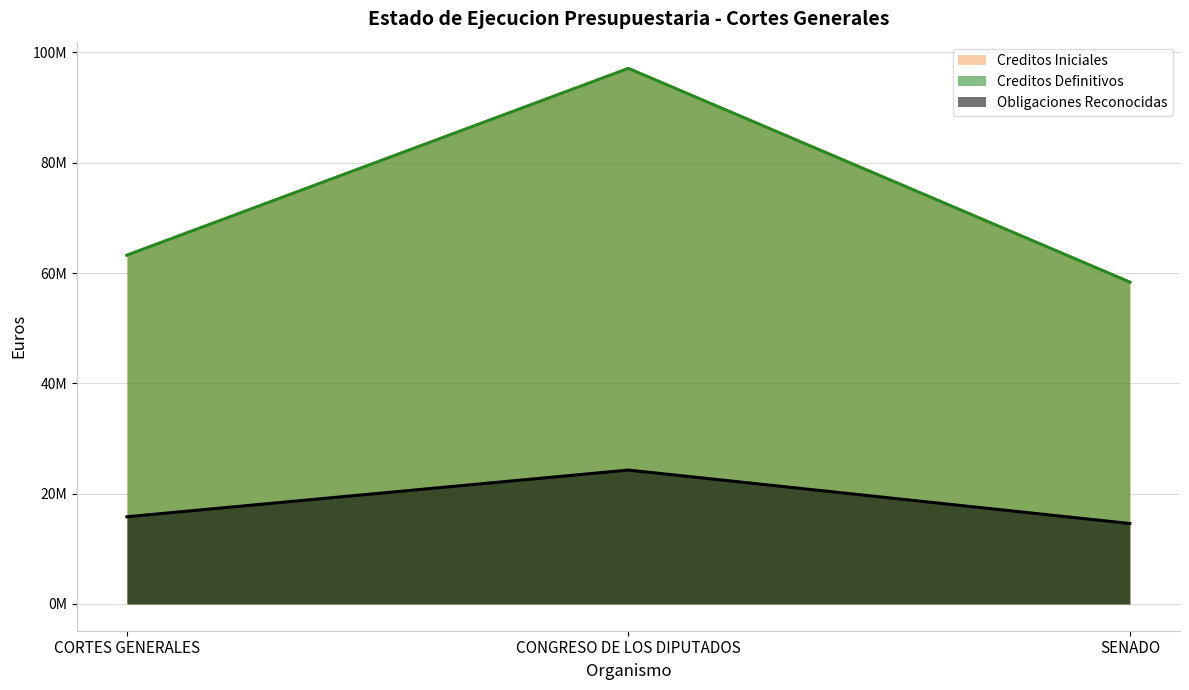

What is the label of the 2nd point from the right?

CONGRESO DE LOS DIPUTADOS